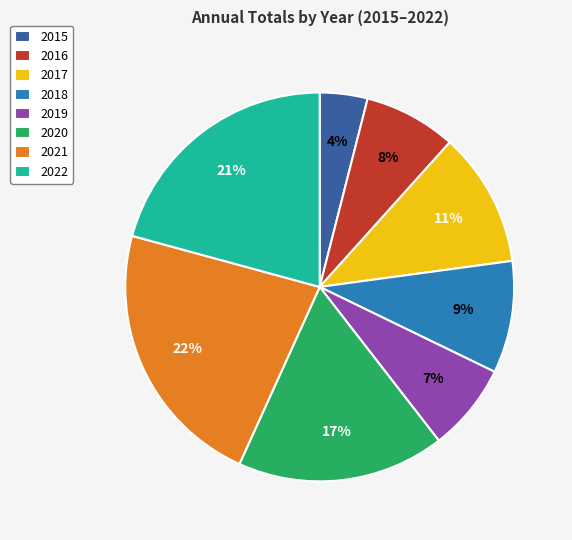

Between 2019 and 2020, which is larger?

2020